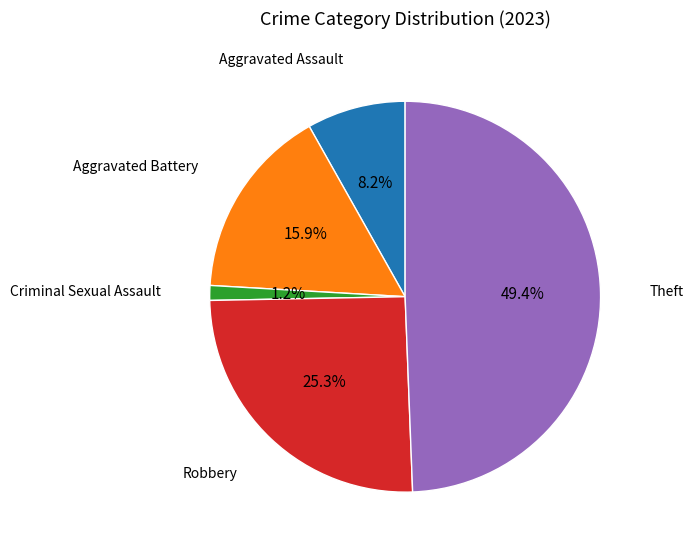

Combined, do Criminal Sexual Assault and Robbery account for over 50%?

No